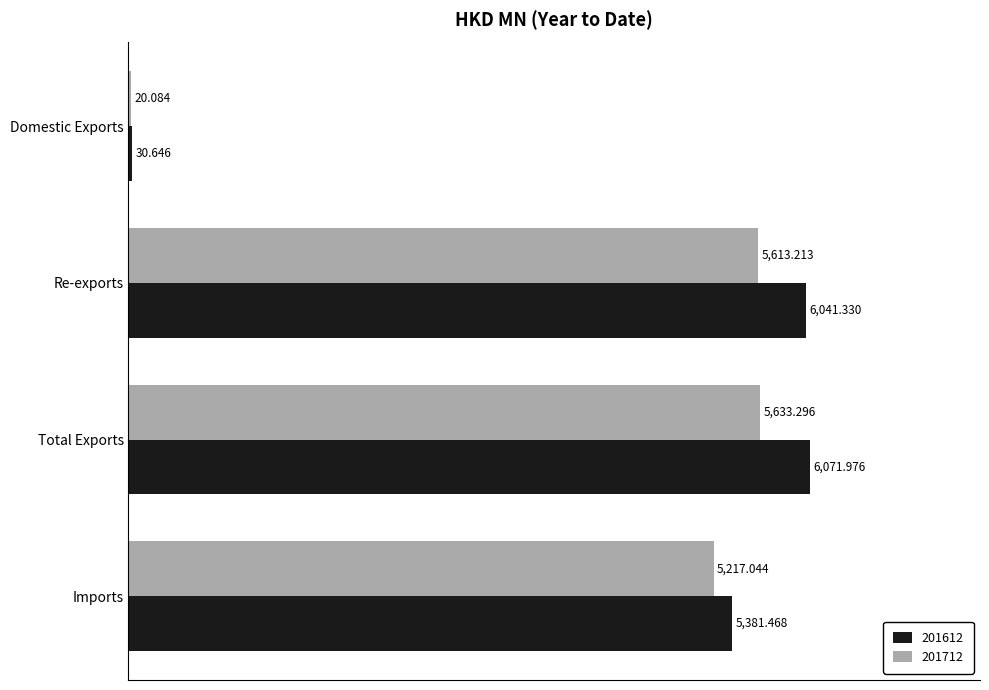

What is the sum of the 201612 values at Total Exports and Re-exports?

12113.3